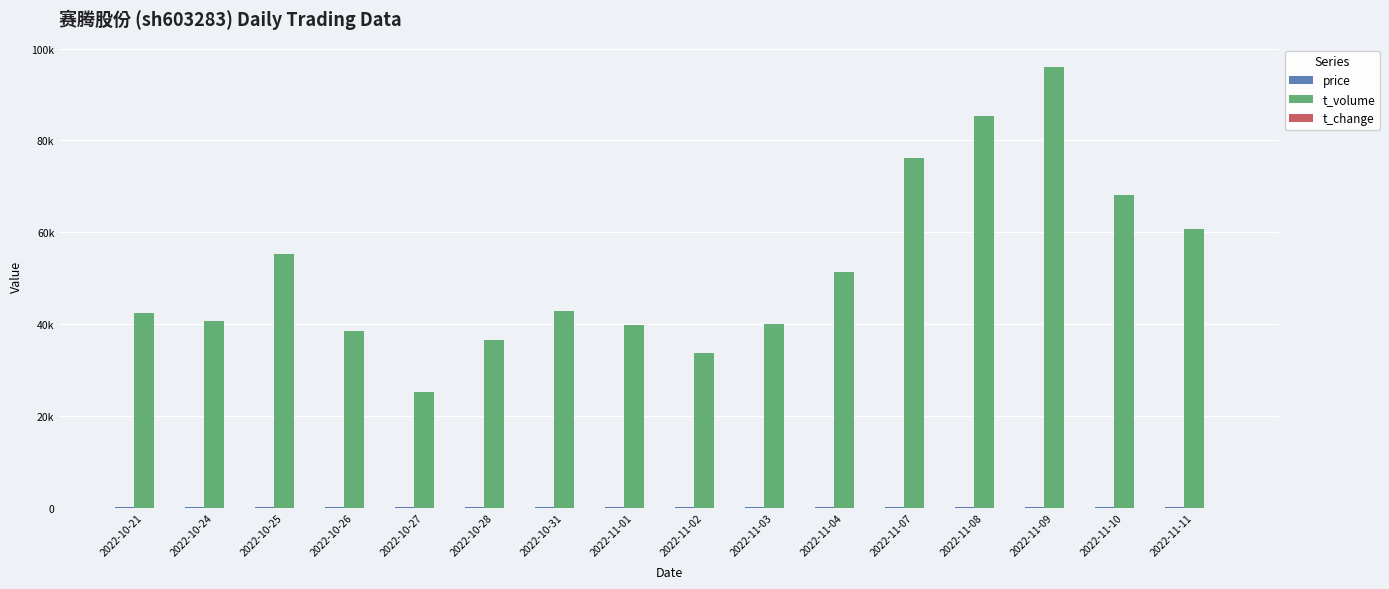

Is the value of t_volume at 2022-11-10 greater than the value of price at 2022-11-04?

Yes